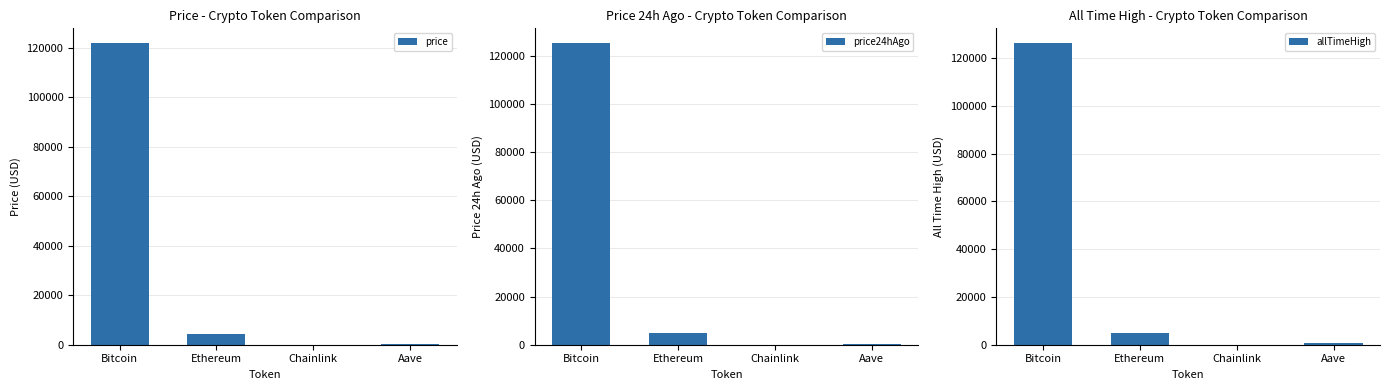

What is the sum of the allTimeHigh values at Aave and Chainlink?

714.4